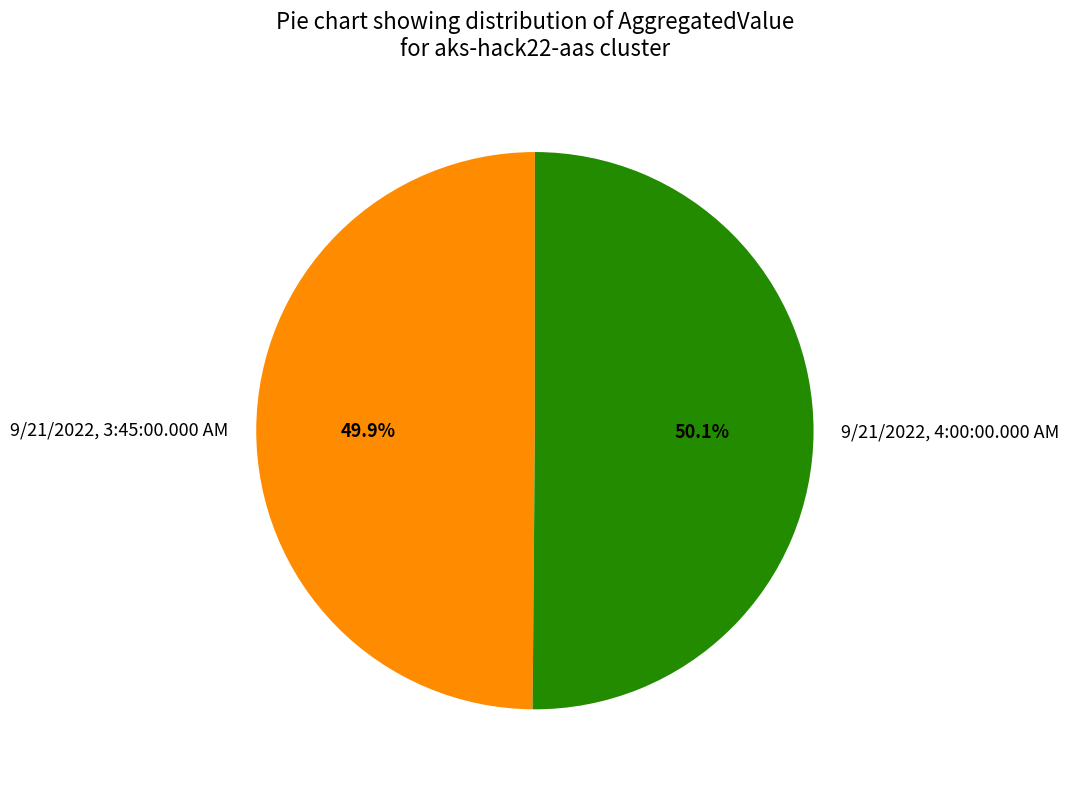

Does any single category account for the majority?

Yes